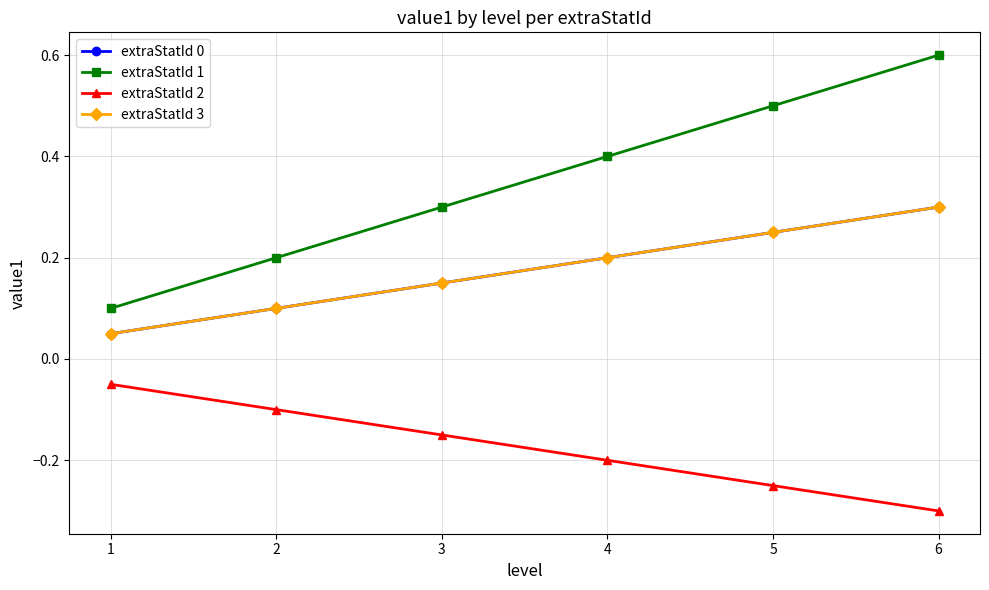

What is the difference between the second highest and second lowest values in the extraStatId 0 series?

0.1